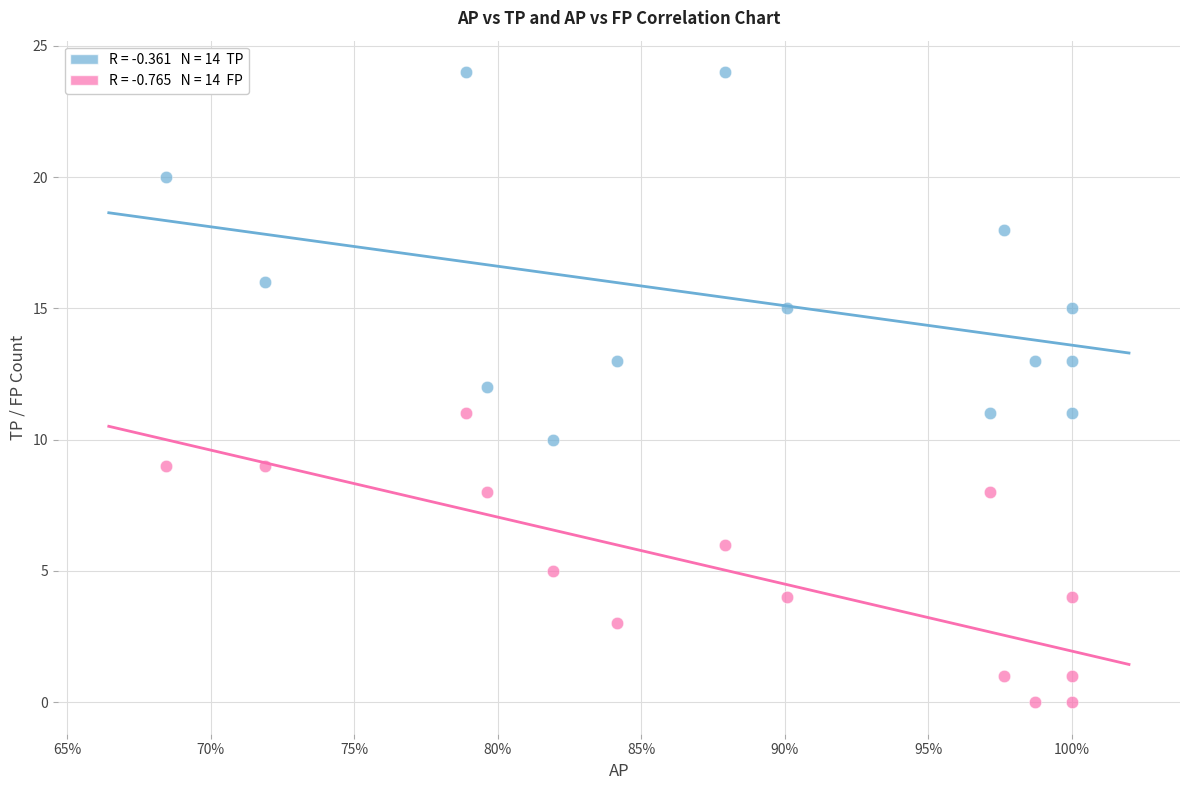

Across all data points, what is the range of Y values (max minus min)?

24